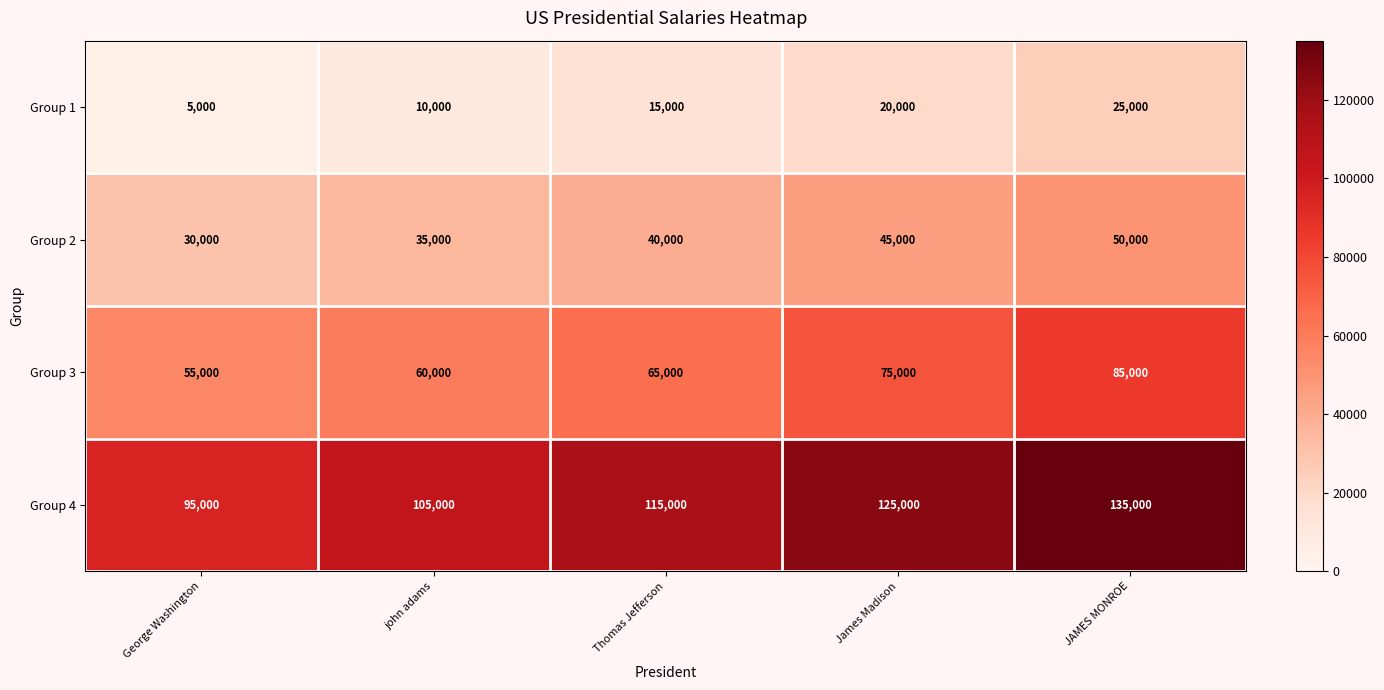

What is the difference between the maximum and minimum values in the Group 4 series?

40000